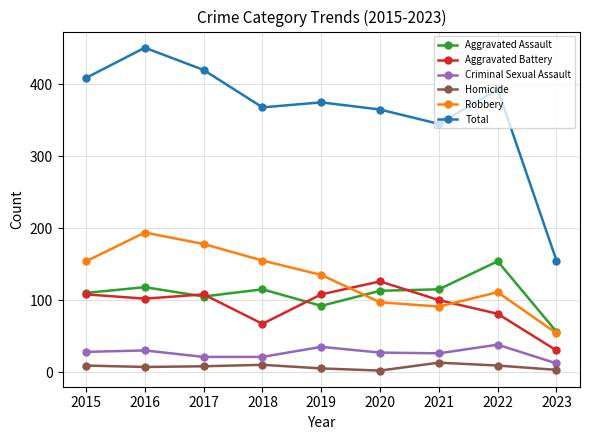

True or false: Homicide and Total intersect in this chart.

False